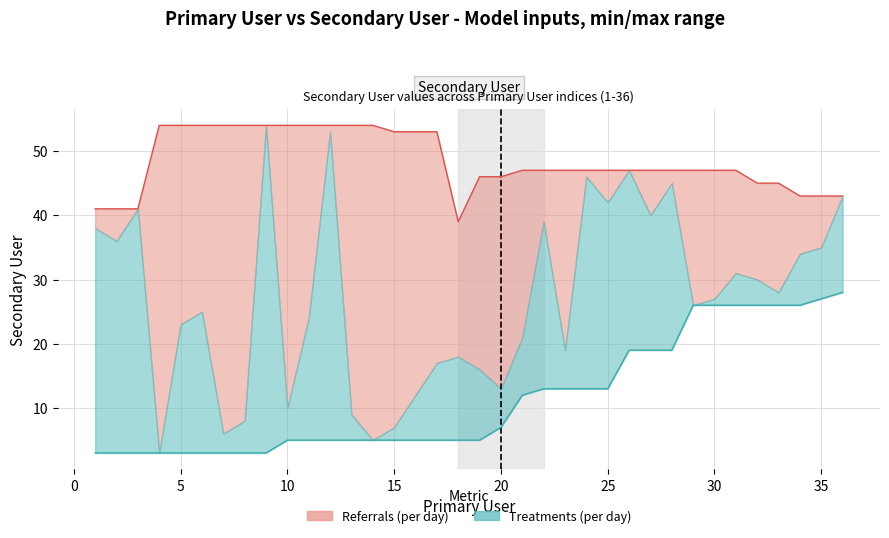

Does the chart display data point markers on the line(s)?

No